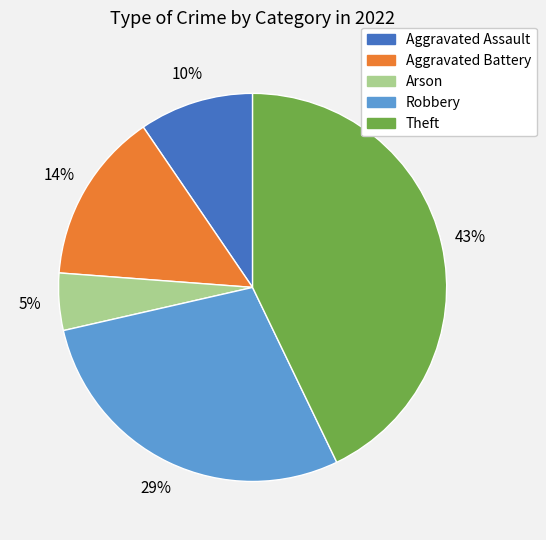

How many segments does this pie chart have?

5